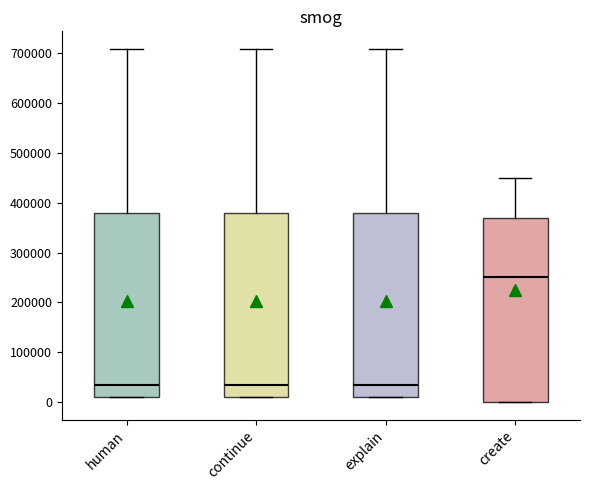

Where is the upper edge of the box for continue on the y-axis? The values are not printed on the chart, so give them approximately, as read against the axis.

380000